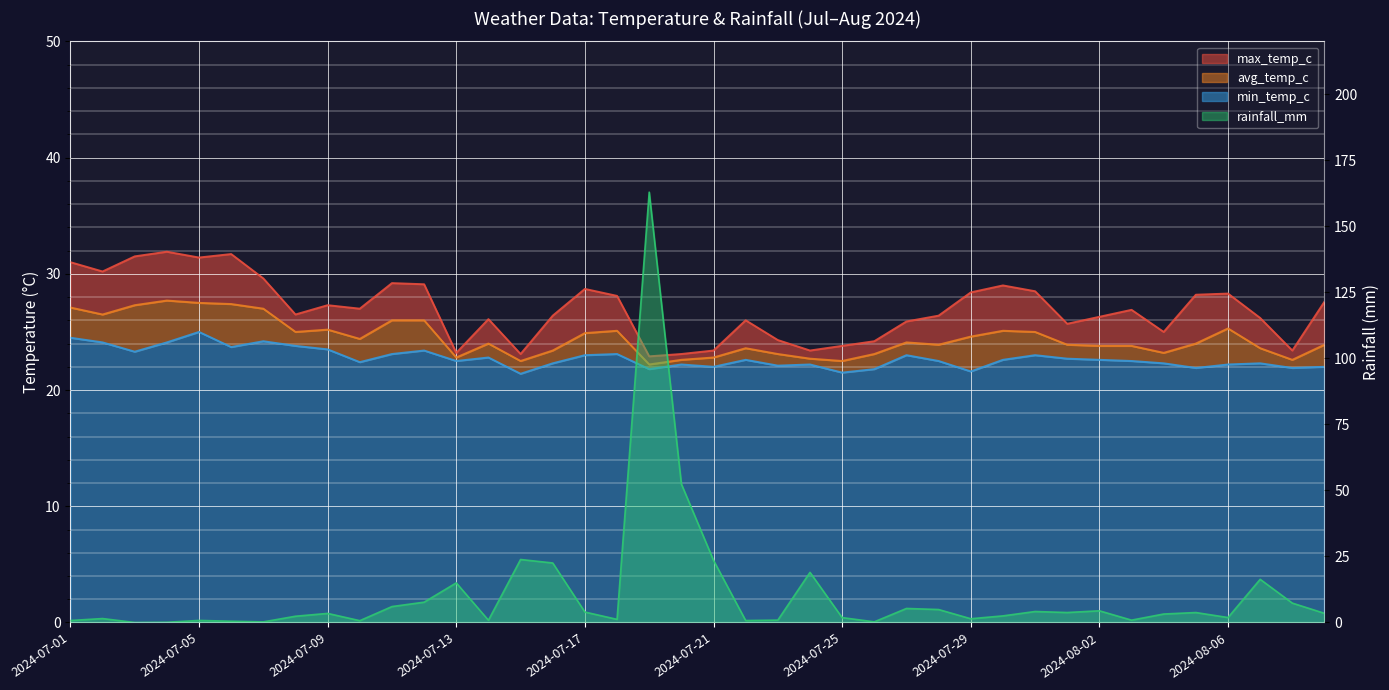

How many interior local valleys does the min_temp_c series have?

12